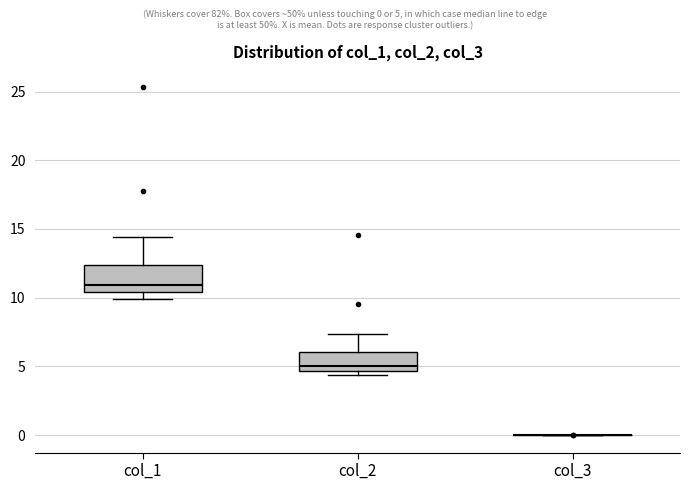

Reading left to right, transcribe this box plot: for each box, give where its median line is, the range the box spans, and where its two whiskers end, as read against the y-axis. The values are not printed on the chart, so give them approximately, as read against the axis.

col_1: median 11.0, box 10.5 to 12.5, whiskers 10.0 to 14.5
col_2: median 5.0, box 4.5 to 6.0, whiskers 4.5 (just below the box's lower edge) to 7.5
col_3: box collapsed to a line at 0.0, whiskers 0.0 to 0.0